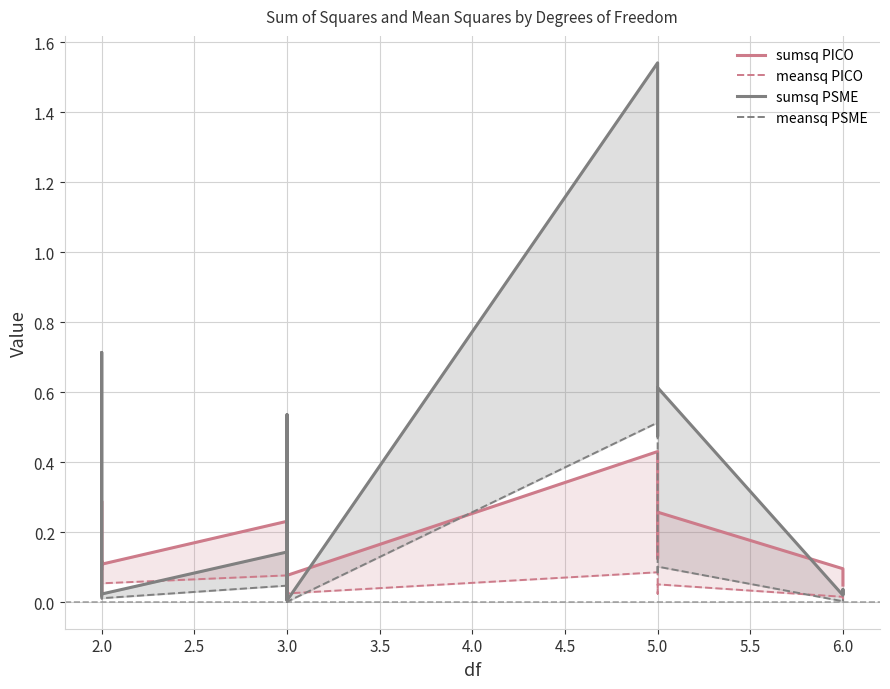

What are all the series names shown in the legend?

sumsq PICO, meansq PICO, sumsq PSME, meansq PSME